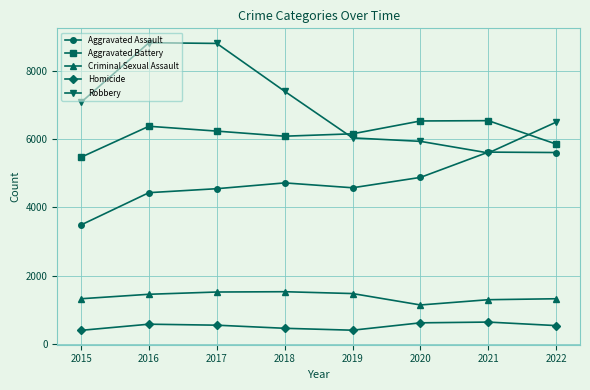

Is the value of Aggravated Assault at 2021 greater than the value of Homicide at 2017?

Yes